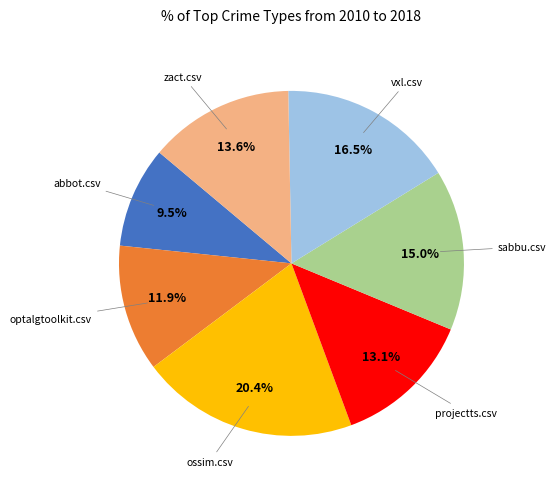

Is there a majority slice in this chart?

No